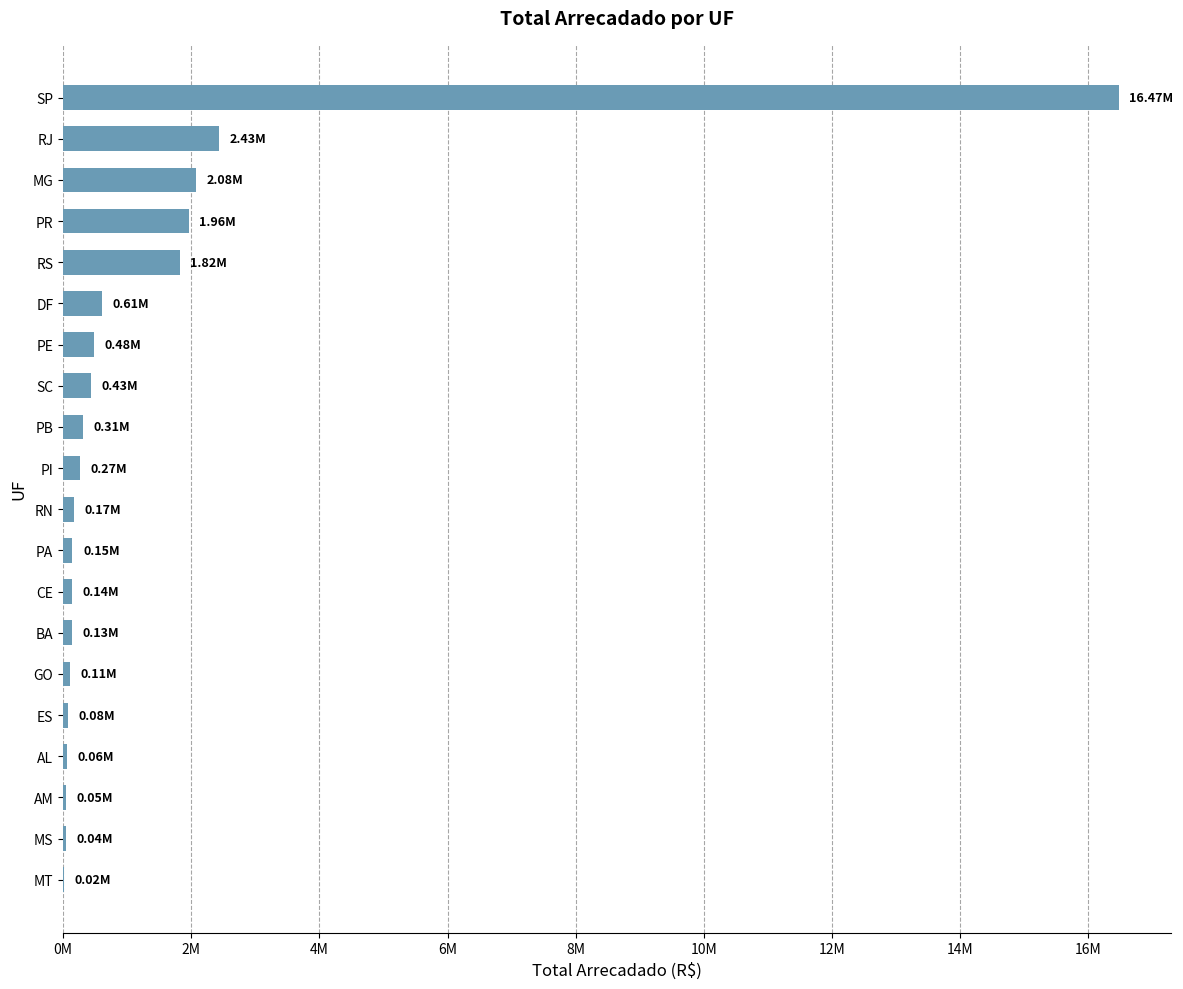

Are the bars horizontal?

Yes